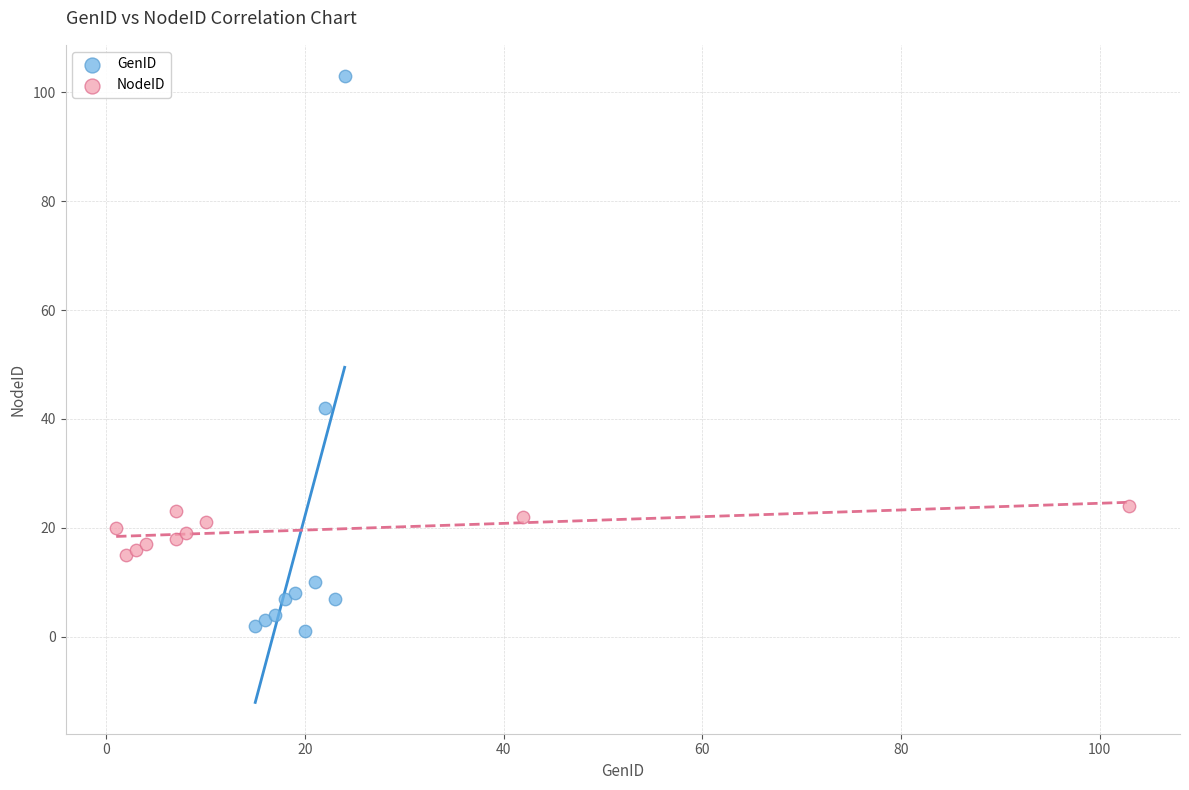

Which series reaches the maximum Y coordinate?

GenID